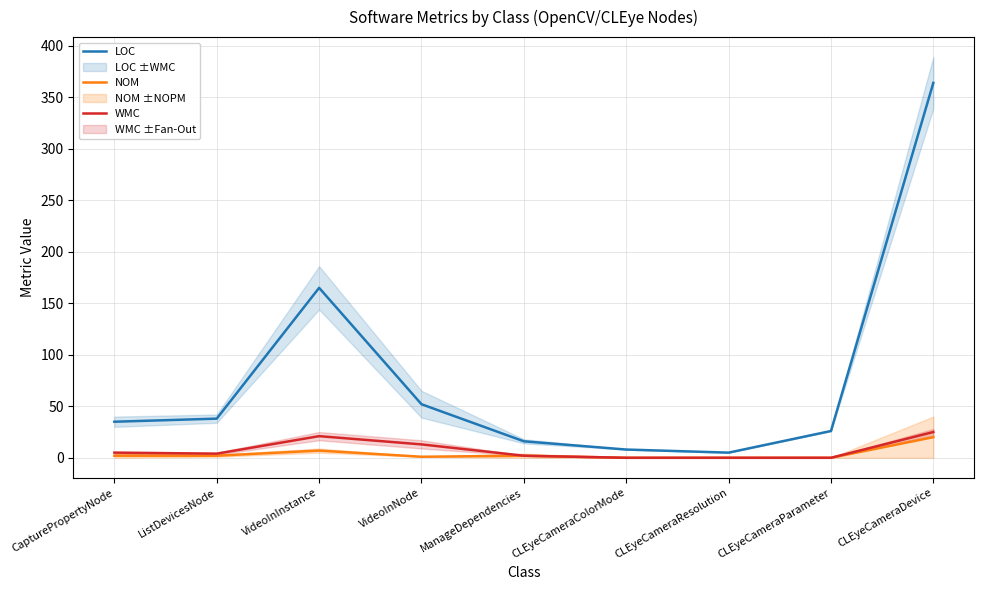

What is the average value of the LOC series?

79